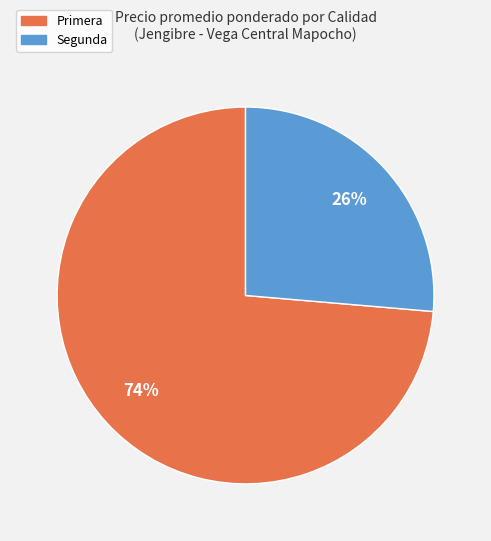

To the nearest percent, what percentage of the pie is Segunda?

26%